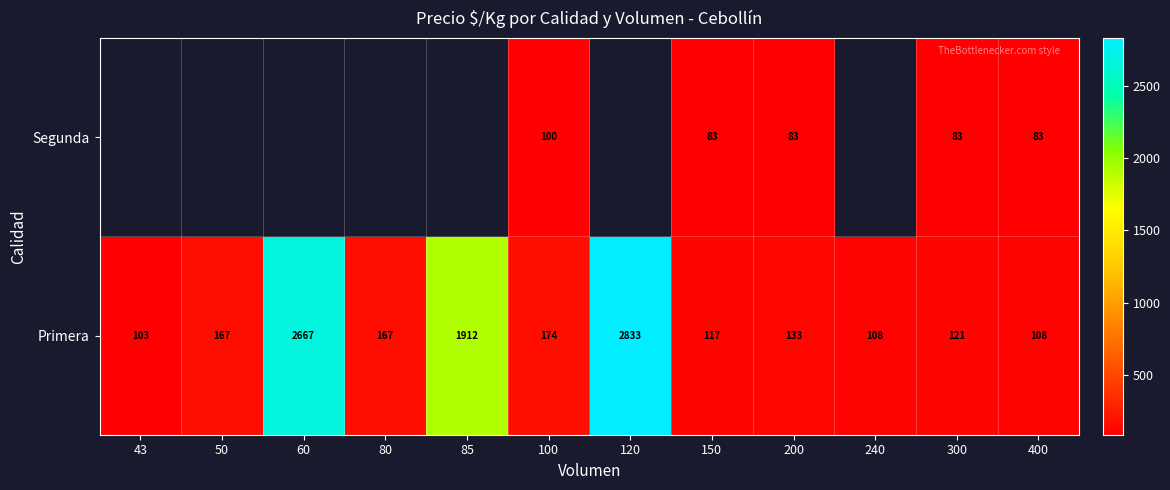

At which category is the sum across all series the highest?

100